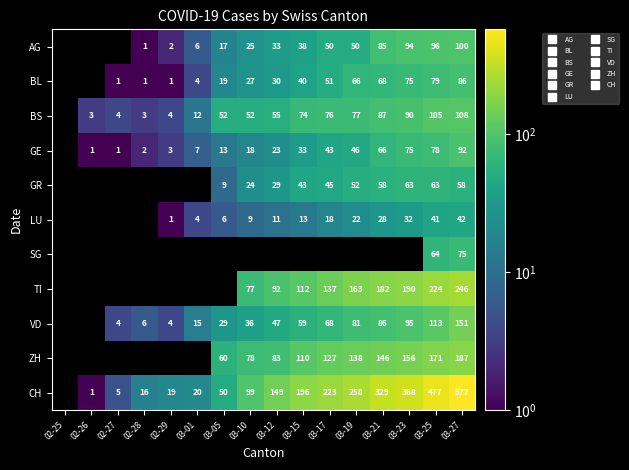

The VD series shows 12.9 at 03-05. True or false?

False